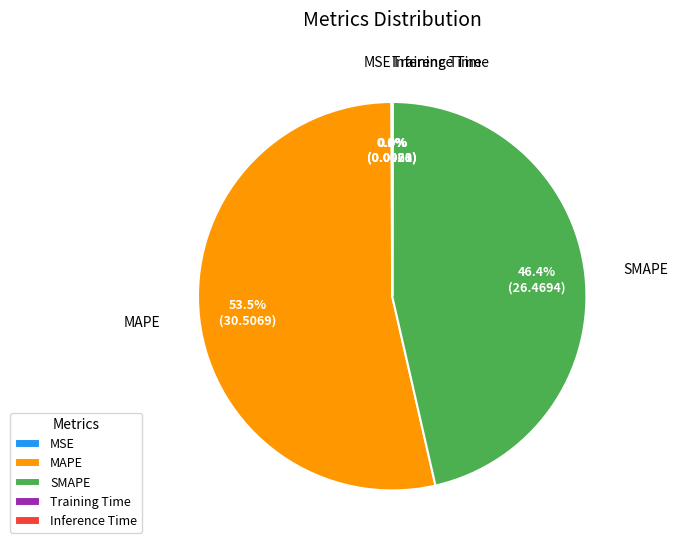

What is the majority slice?

MAPE